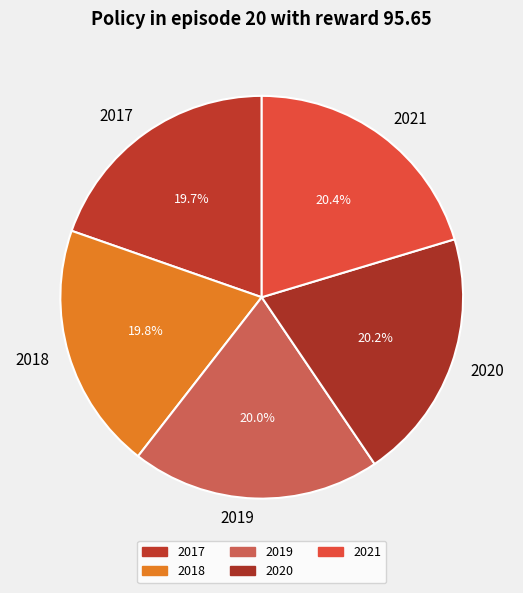

The 2020 slice represents 14% of the pie. True or false?

False